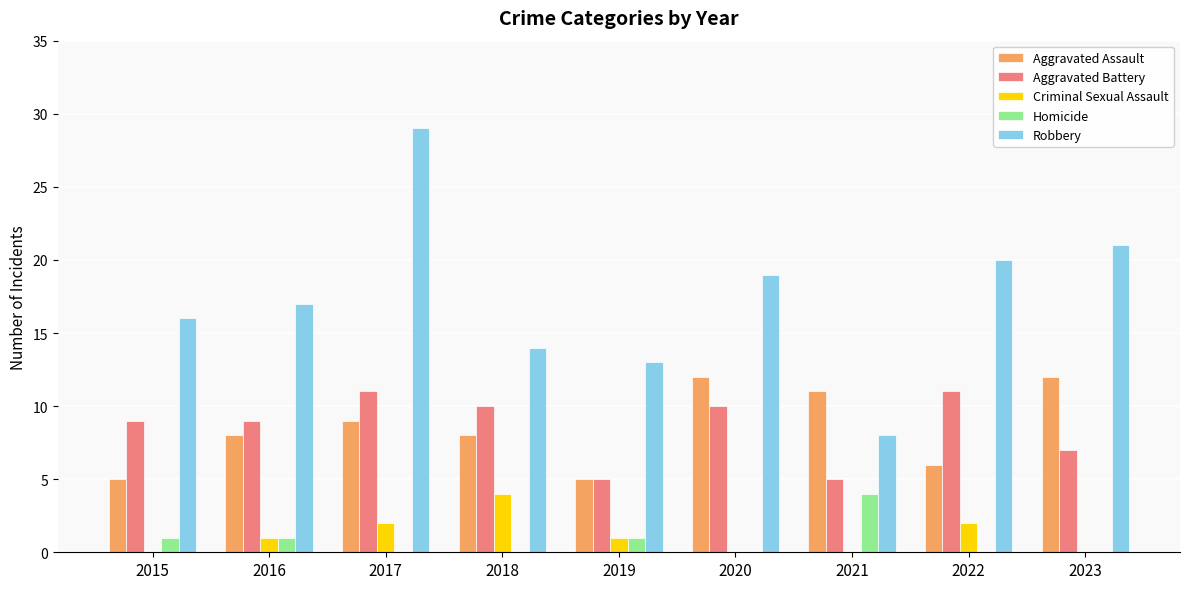

Are the bars grouped side by side (vs. stacked)?

Yes